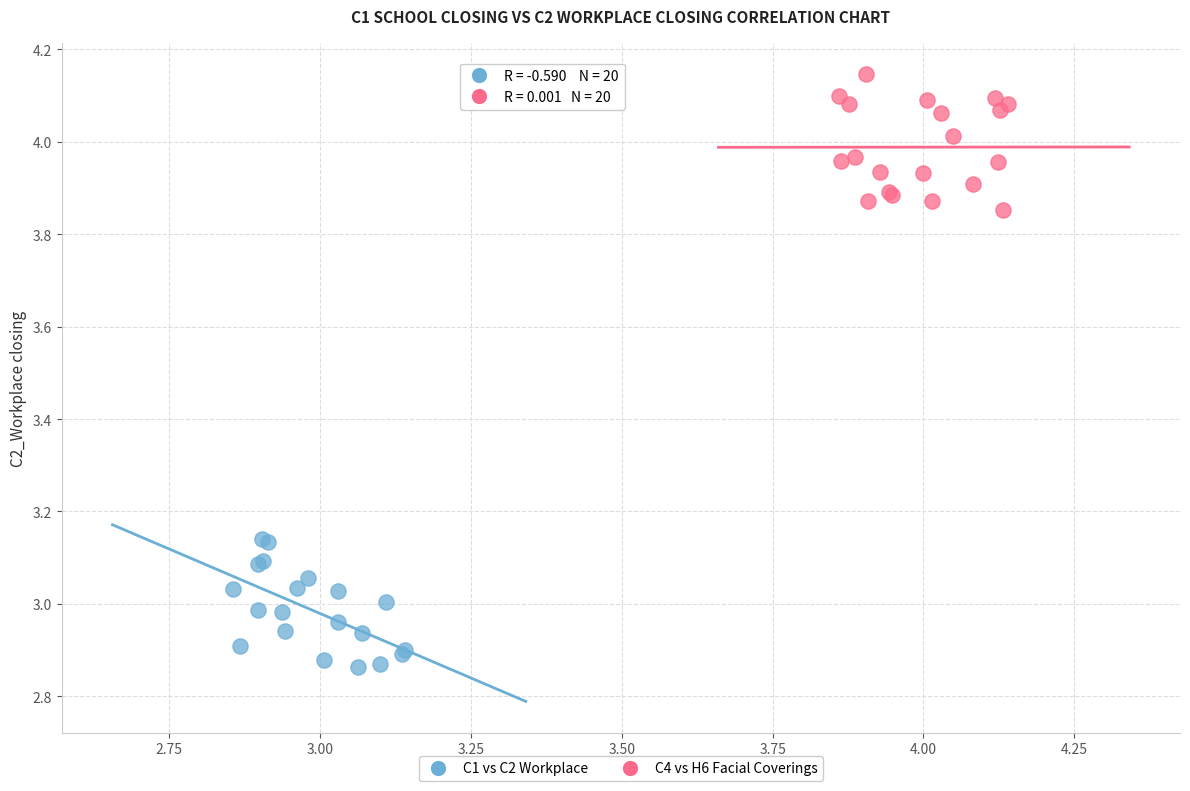

Which series contains the lowest Y value?

C1 vs C2 Workplace